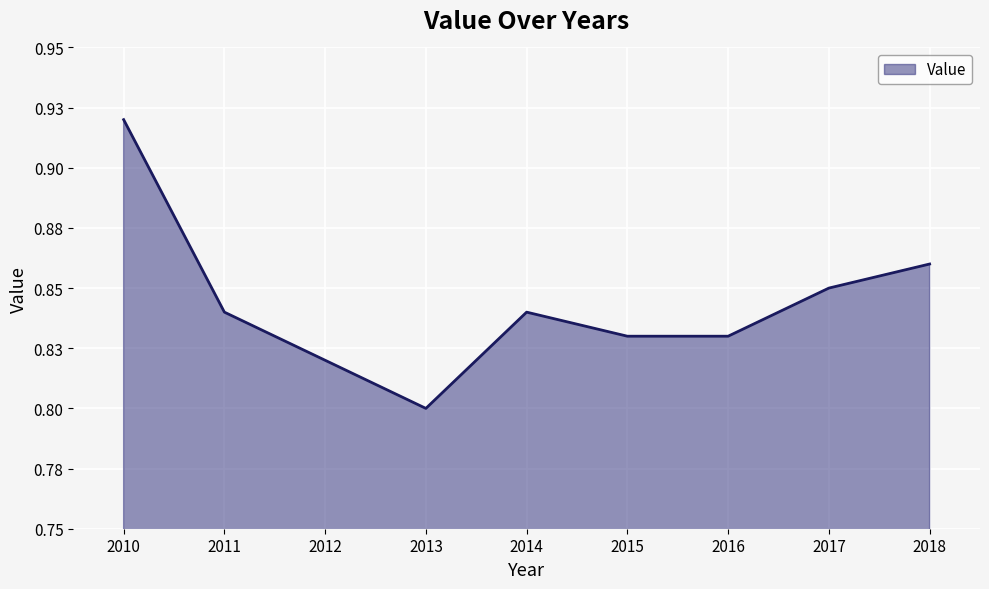

Does the chart have visible grid lines?

Yes